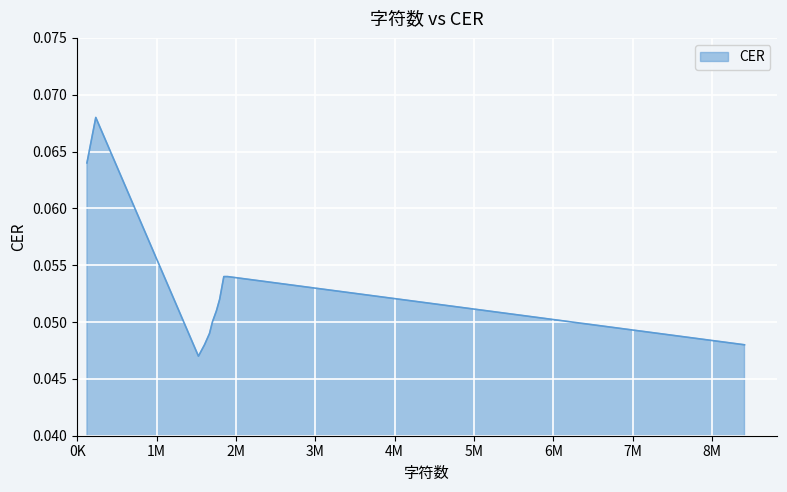

How many lines are shown in the chart?

1